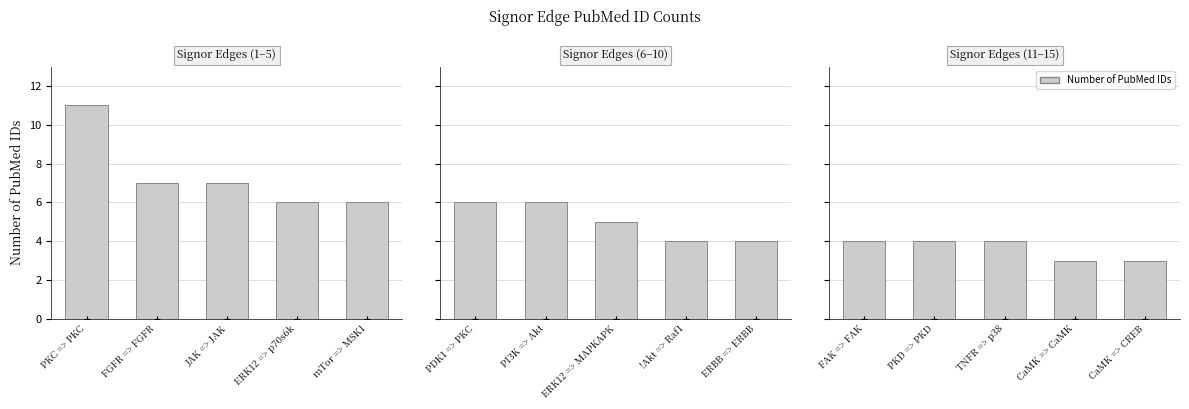

Which category has the highest value across all series?

FAK => FAK